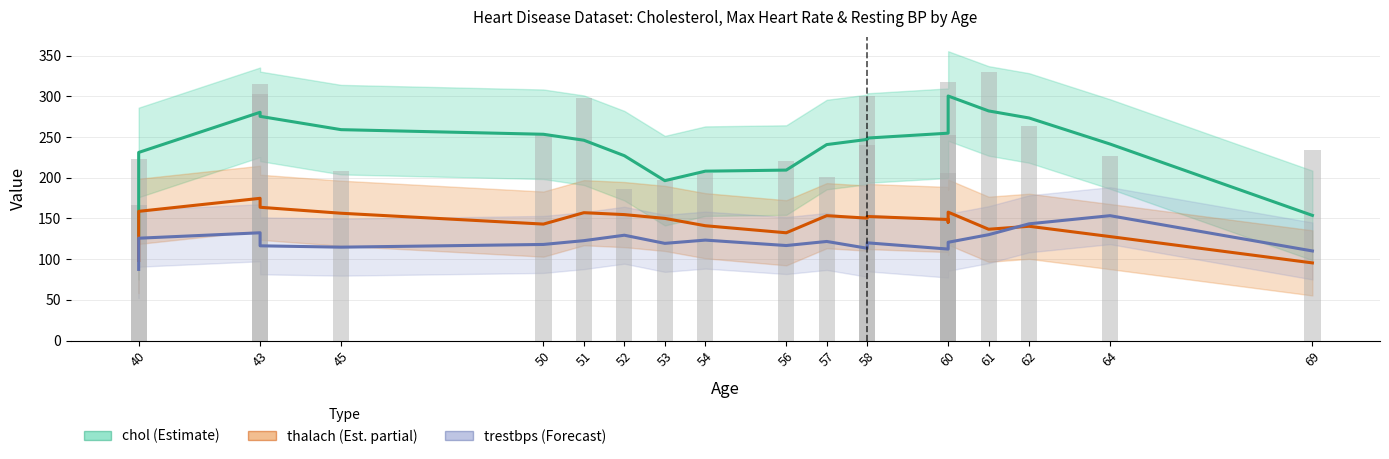

What is the difference between the second highest and minimum values in the trestbps (Forecast) series?

56.0